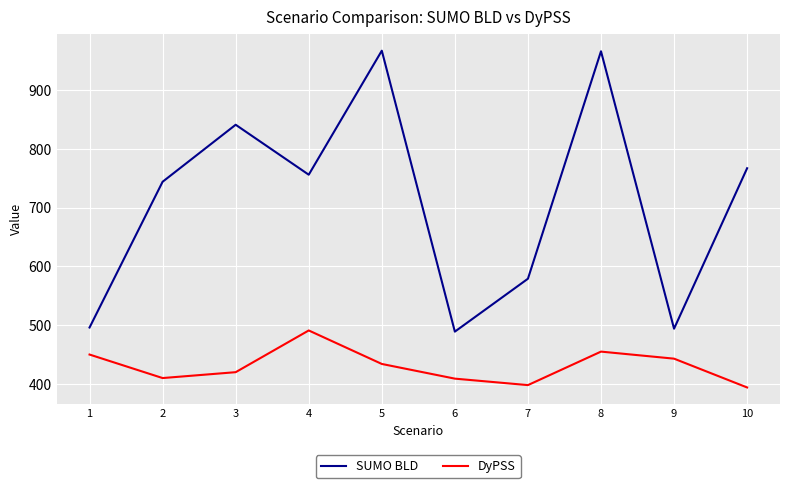

How many distinct data groups are displayed?

2